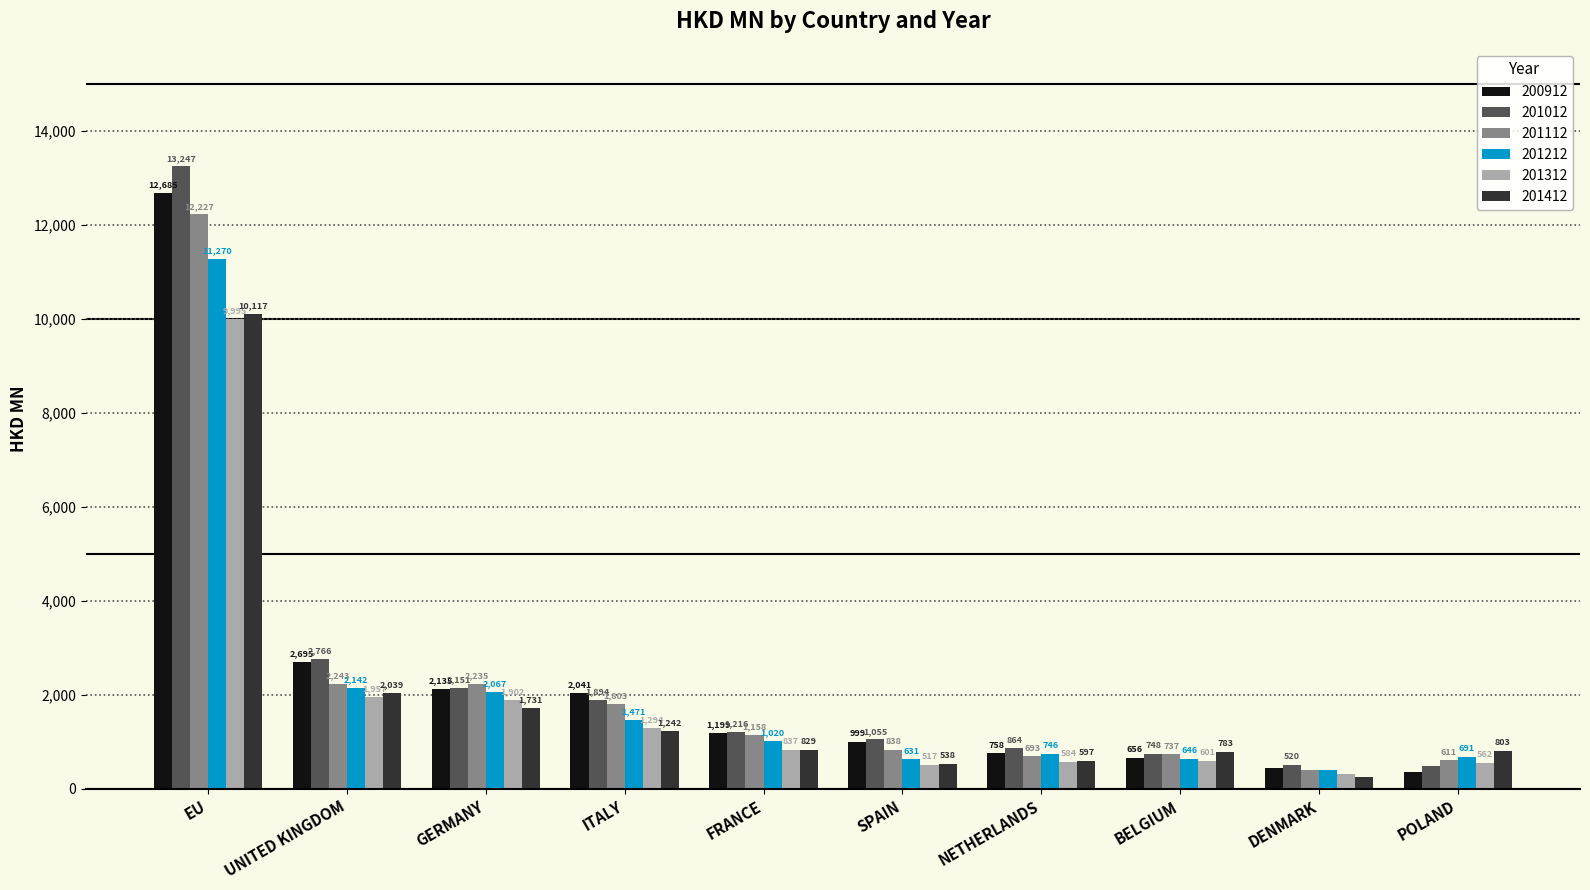

Does the chart contain stacked bars?

No